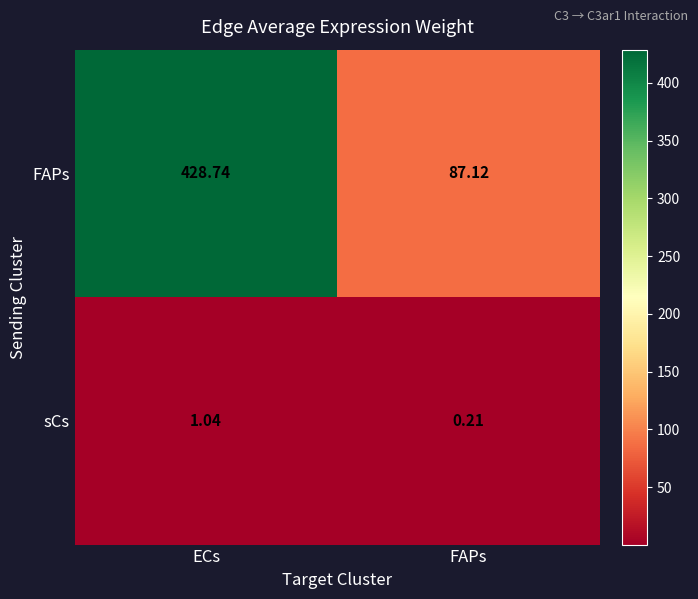

Where does the FAPs series first go above 428?

ECs